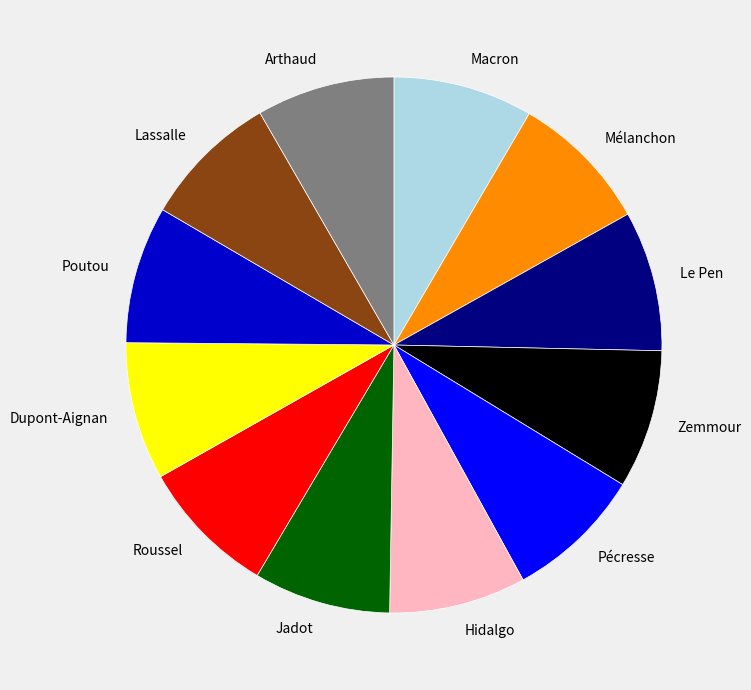

Do Jadot and Lassalle together represent more than half of the pie?

No